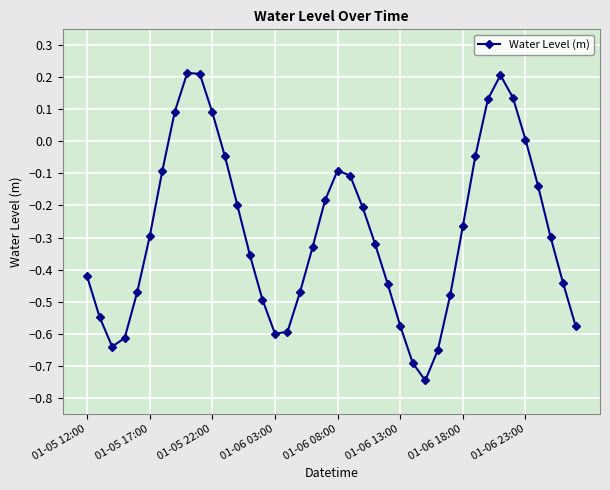

How many points are higher than both their immediate neighbors (excluding endpoints)?

3